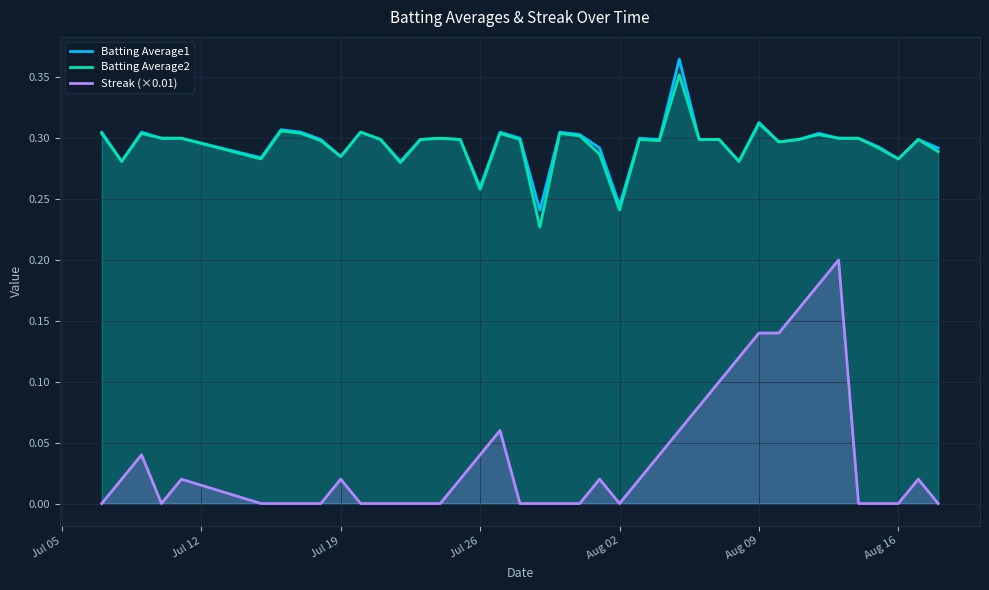

Which series has the widest spread of values?

Streak (×0.01)